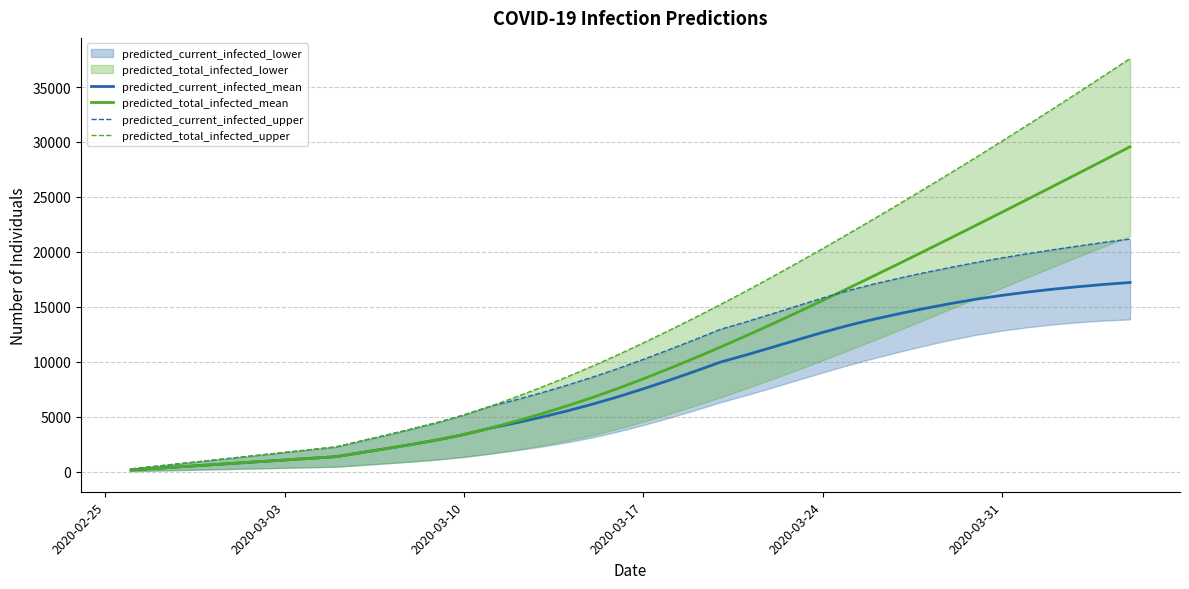

True or false: predicted_current_infected_mean and predicted_total_infected_mean intersect in this chart.

False